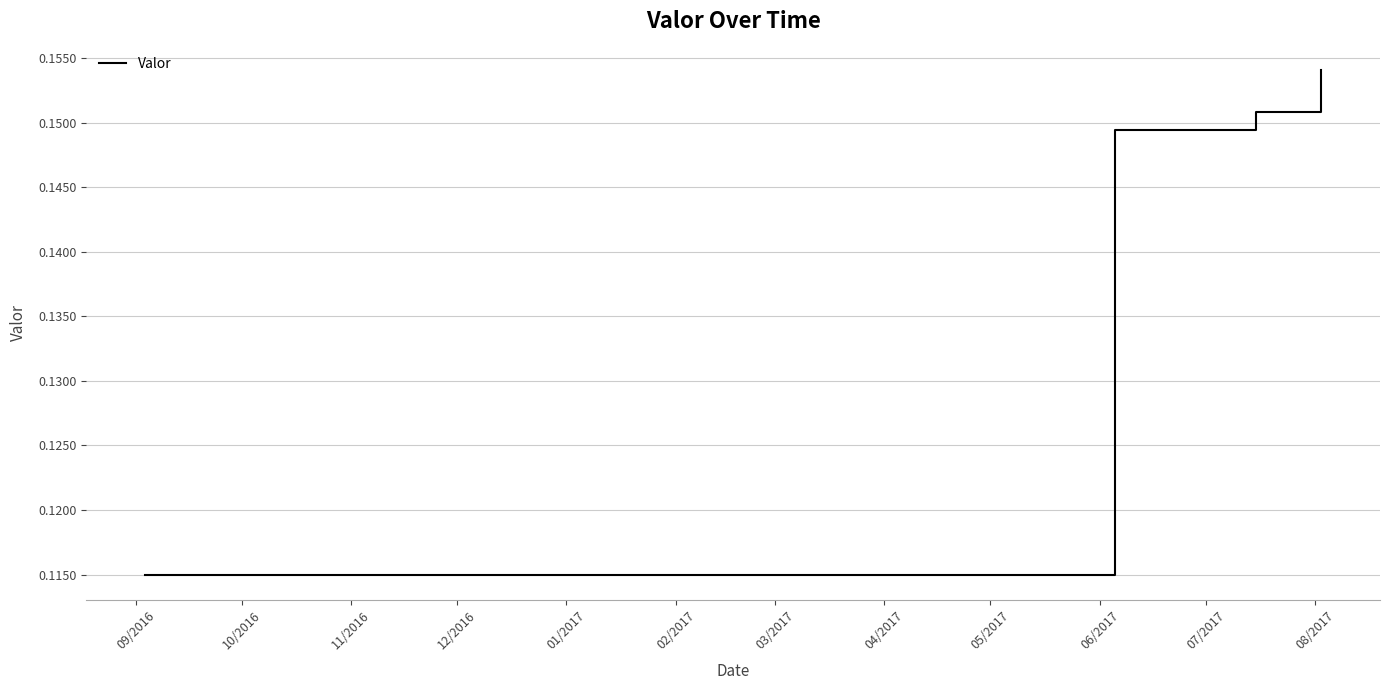

True or false: the data has more than 2 interior local peaks.

False